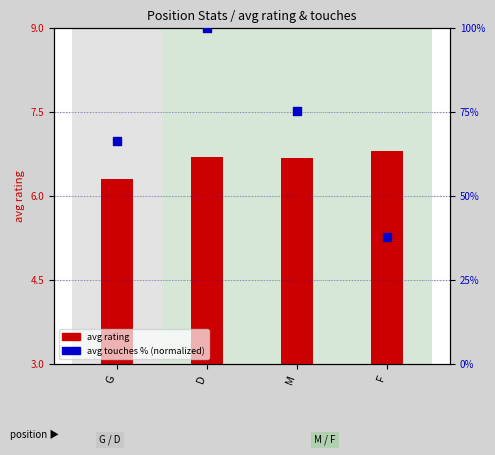

At which category is the sum across all series the highest?

D